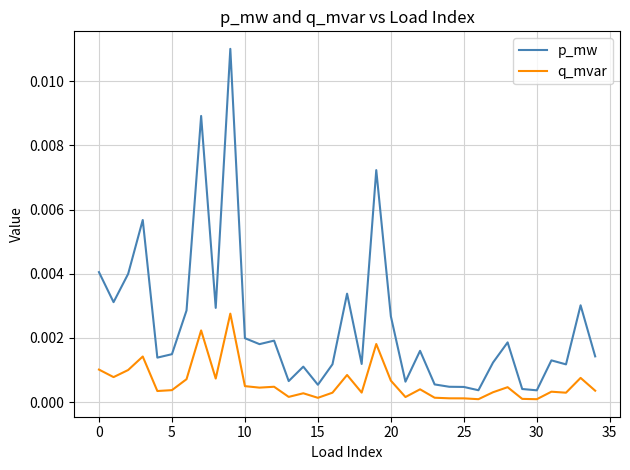

True or false: q_mvar and p_mw cross at least once.

False